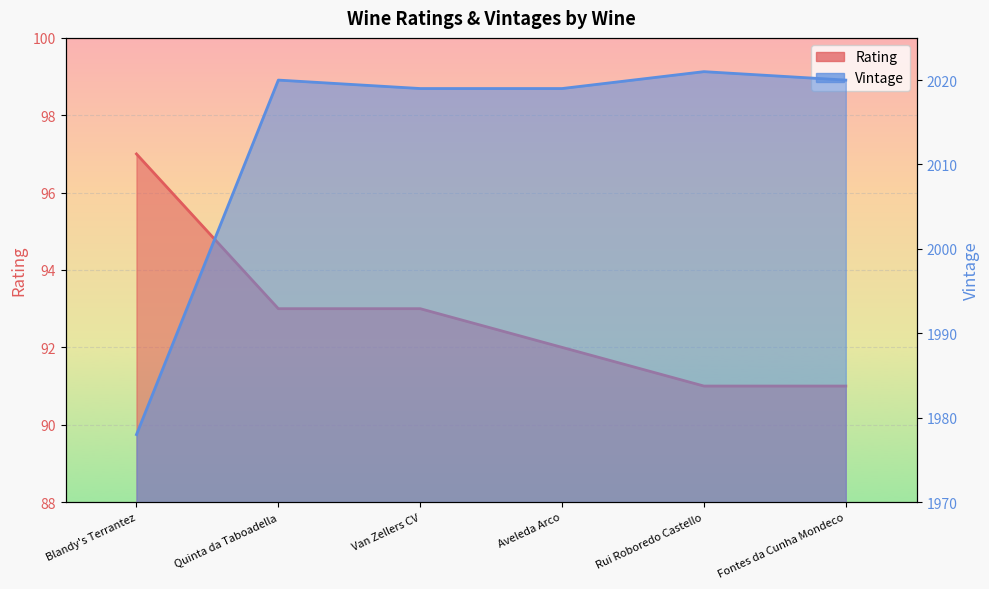

What is the sum of the Rating values at Aveleda Arco and Rui Roboredo Castello?

183